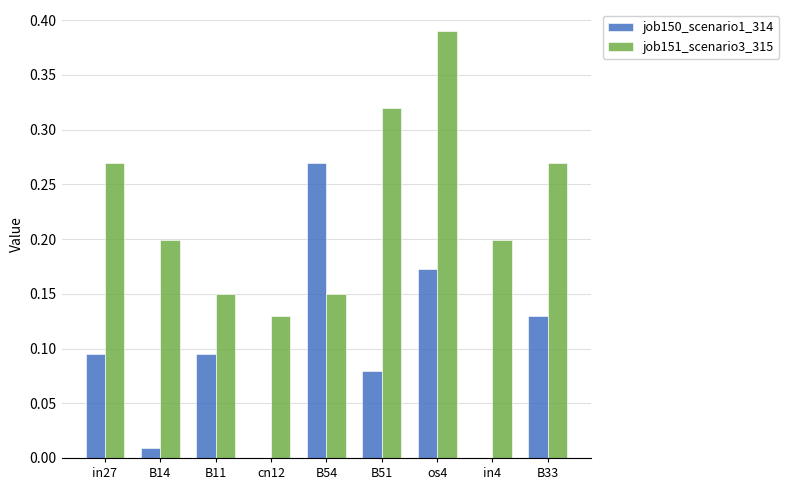

True or false: job151_scenario3_315 has a value of 0.0 at in4.

False